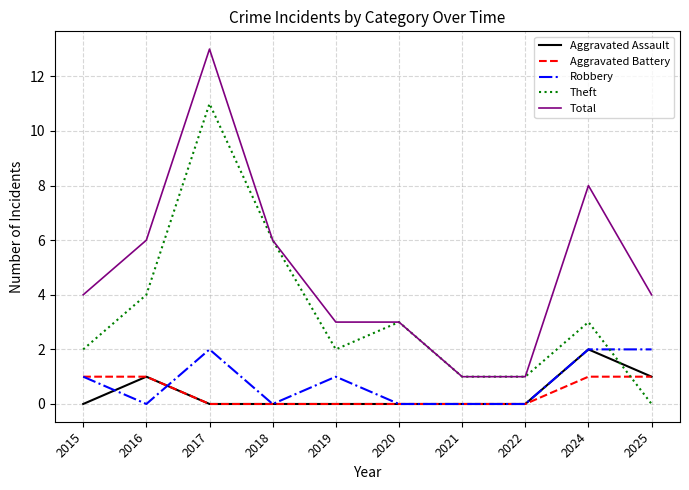

The Aggravated Assault series shows 1 at 2018. True or false?

False